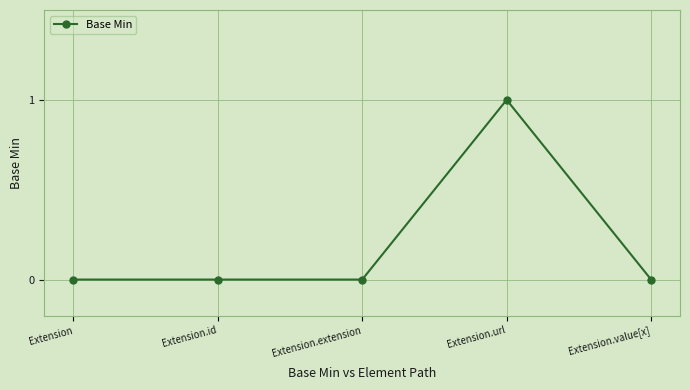

What is the sum of all values?

1